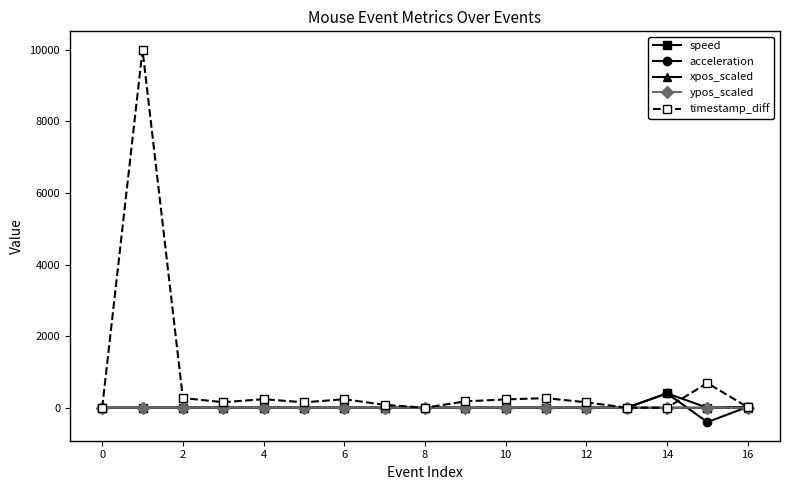

Which series has the largest total across all categories?

timestamp_diff